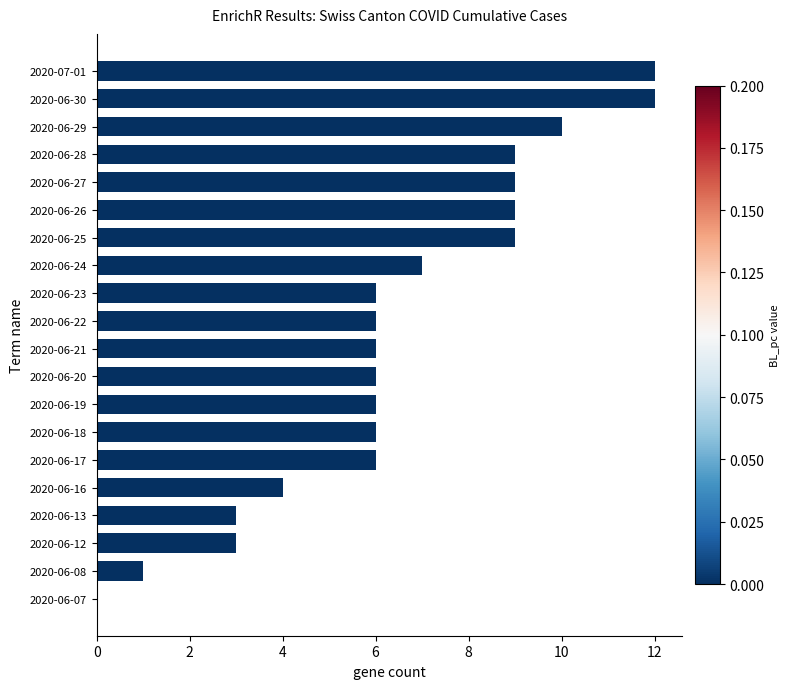

What is the maximum value shown in the chart?

12